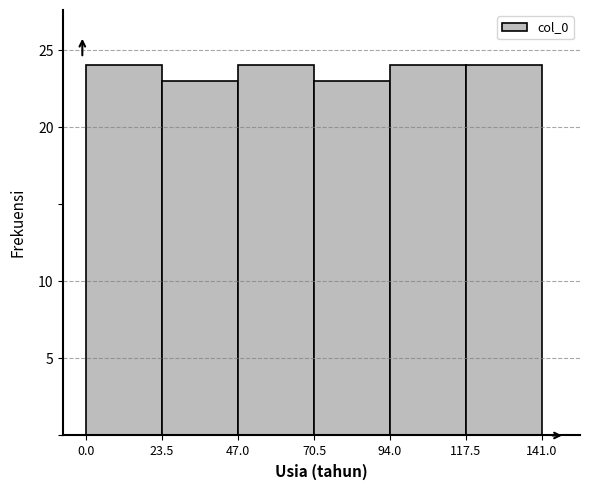

Reading left to right, transcribe this chart: for each bar, give the range it covers on the x-axis and its height. The values are not printed on the chart, so give them approximately, as read against the axis.

0.0 to 23.5: 24
23.5 to 47.0: 23
47.0 to 70.5: 24
70.5 to 94.0: 23
94.0 to 117.5: 24
117.5 to 141.0: 24